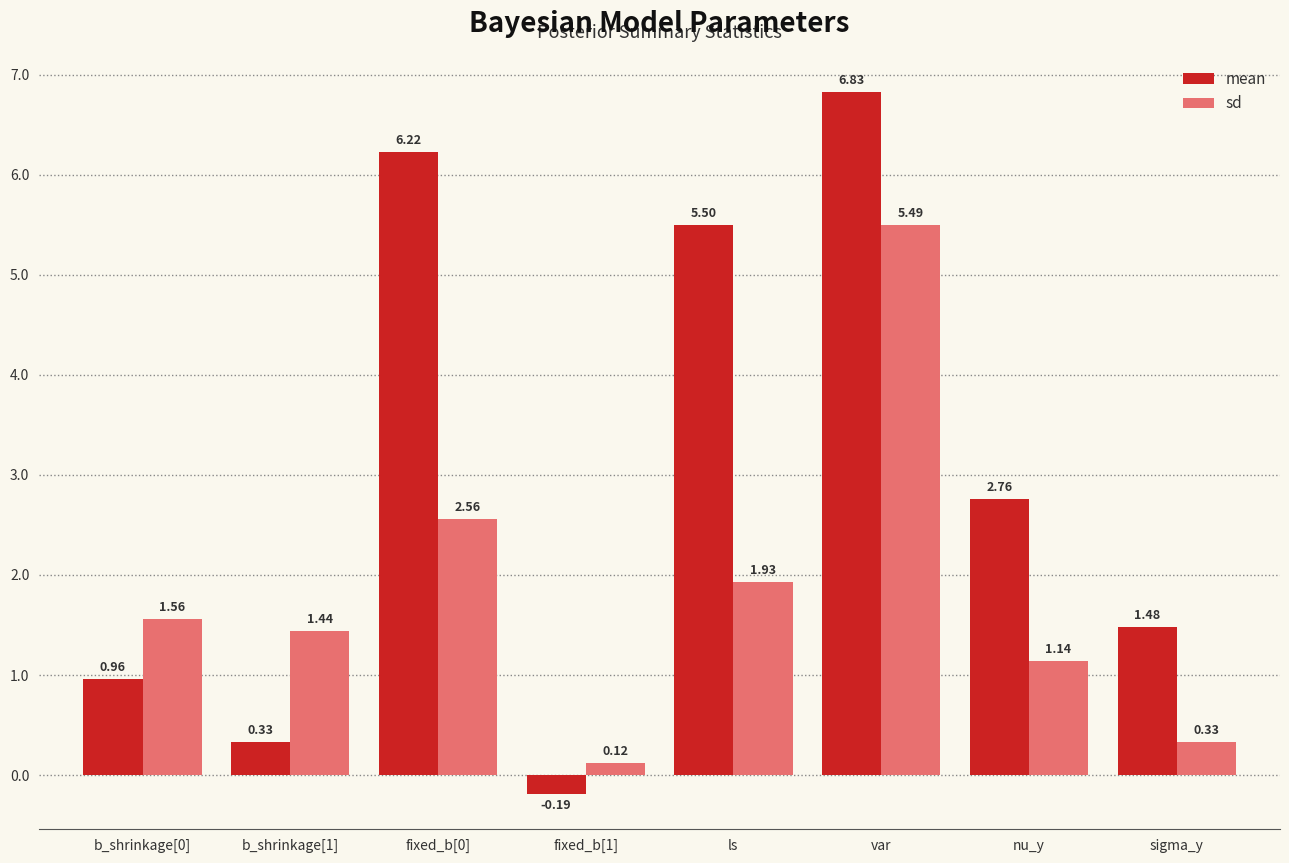

What is the spread (max minus min) of values at fixed_b[0]?

3.7